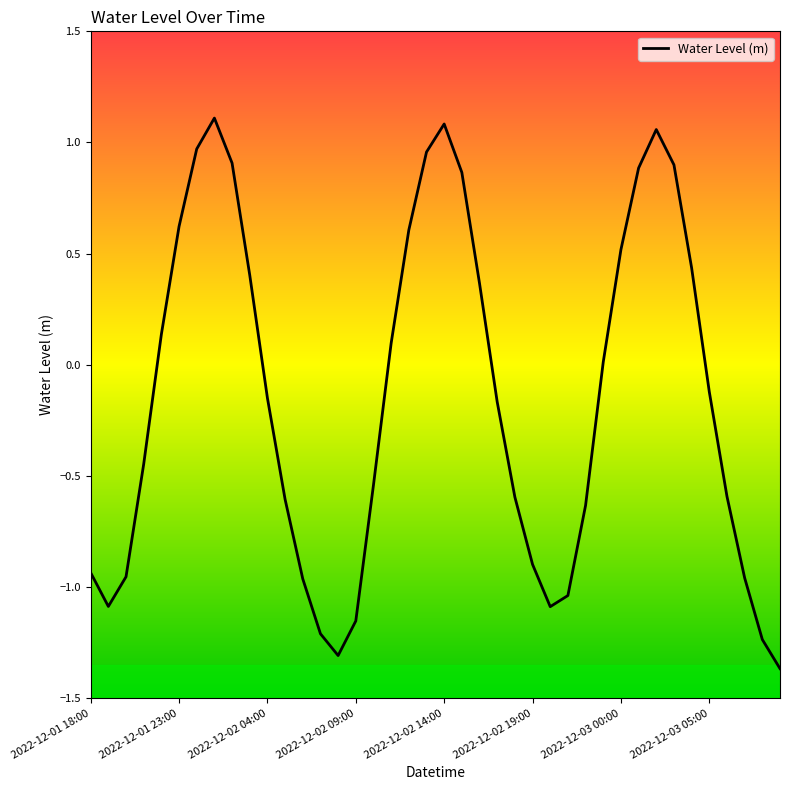

What is the difference between the maximum and minimum values?

2.5